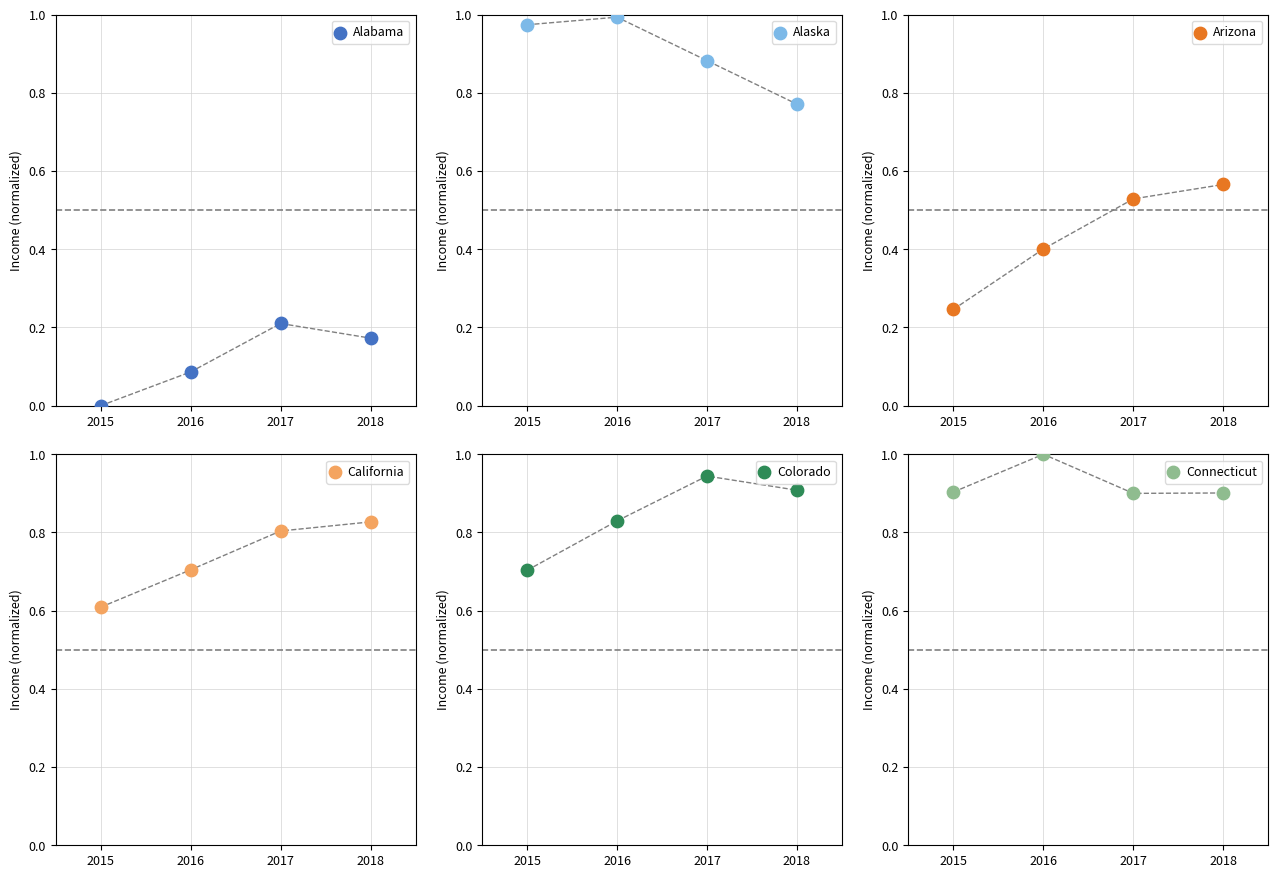

What are all the series names shown in the legend?

Alabama, Alaska, Arizona, California, Colorado, Connecticut